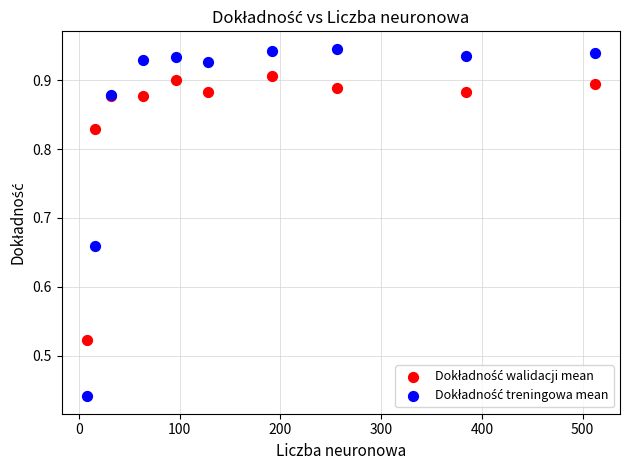

What is the X range (max minus min) for the scatter plot?

504.0